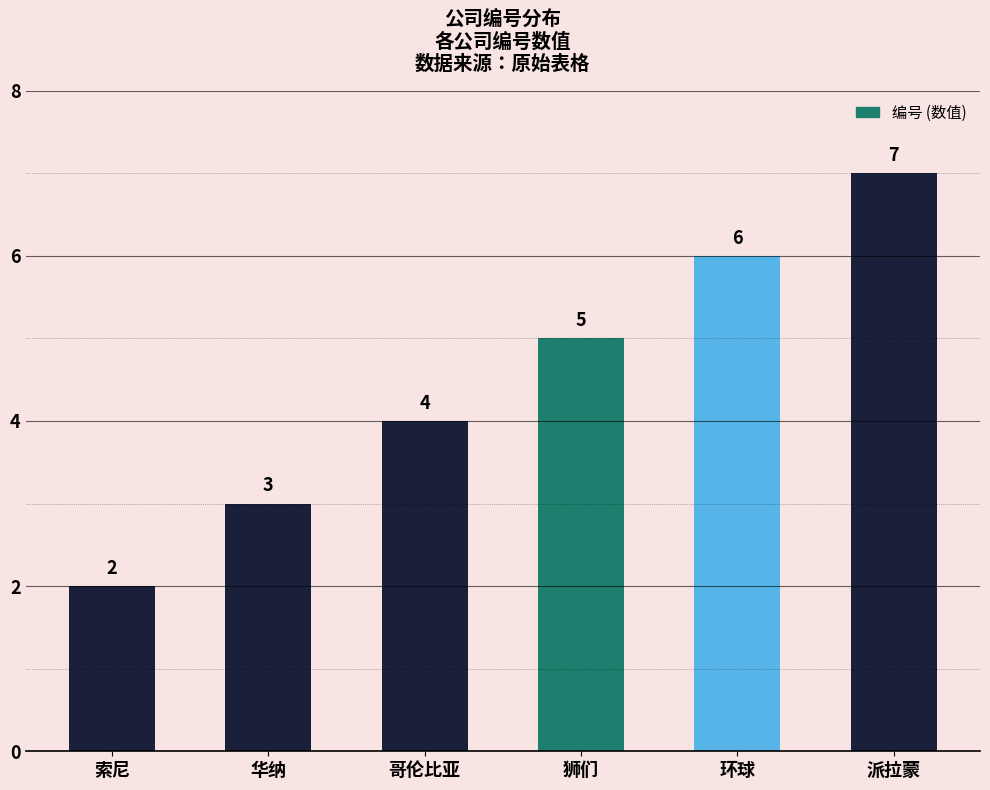

Reading left to right, what are all the values shown in this chart?

2	3	4	5	6	7